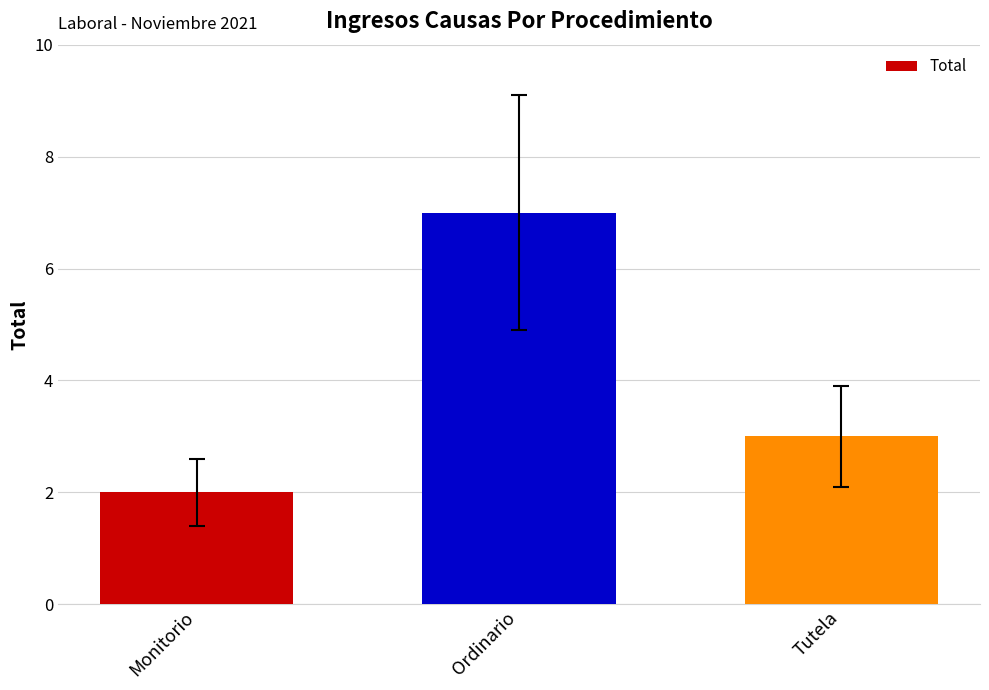

Count the values in the range 2 to 7.

3